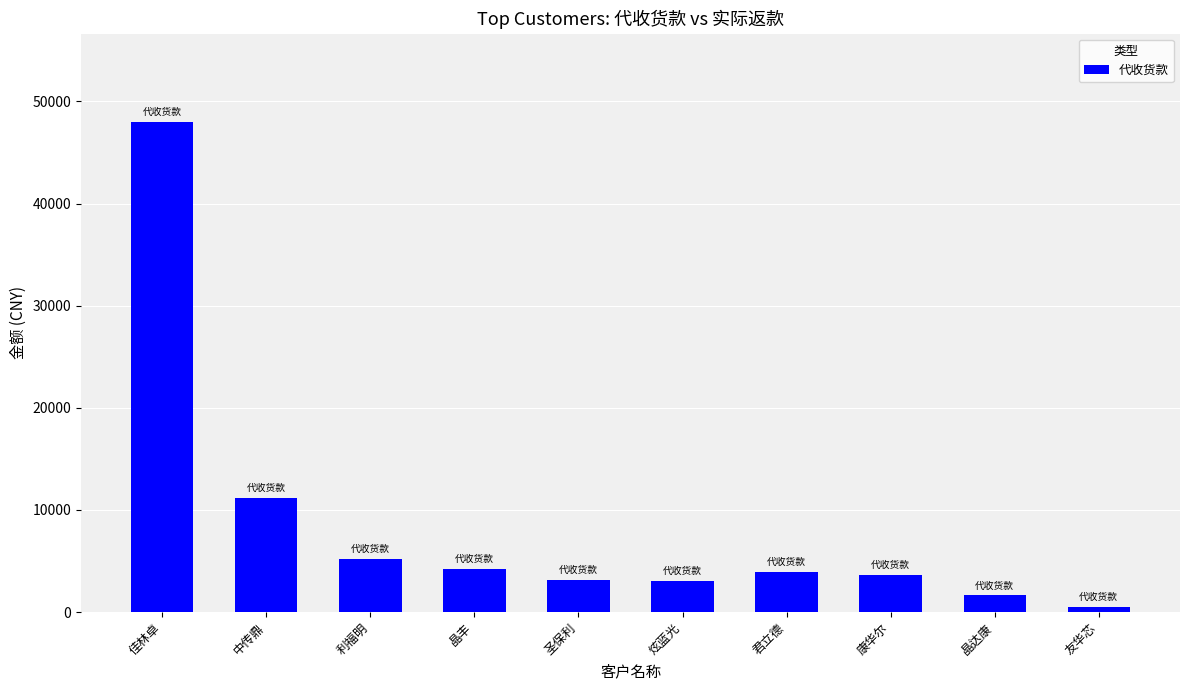

Between 中传鼎 and 佳林卓, which is larger?

佳林卓